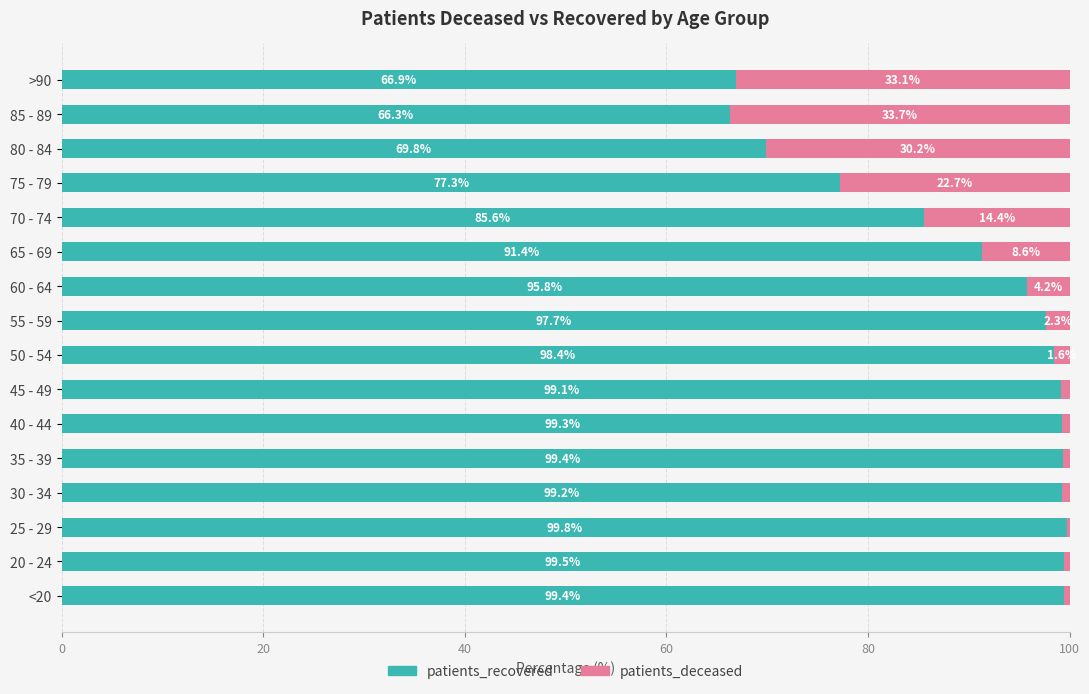

What are all the series names shown in the legend?

patients_recovered, patients_deceased